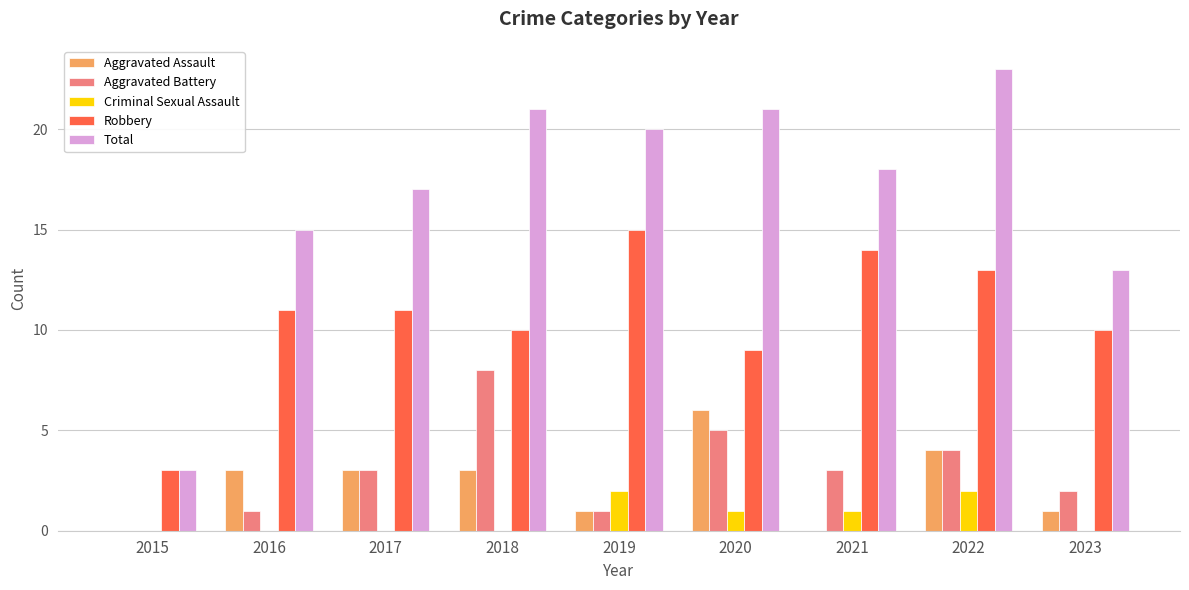

At which label does Robbery reach its peak?

2019